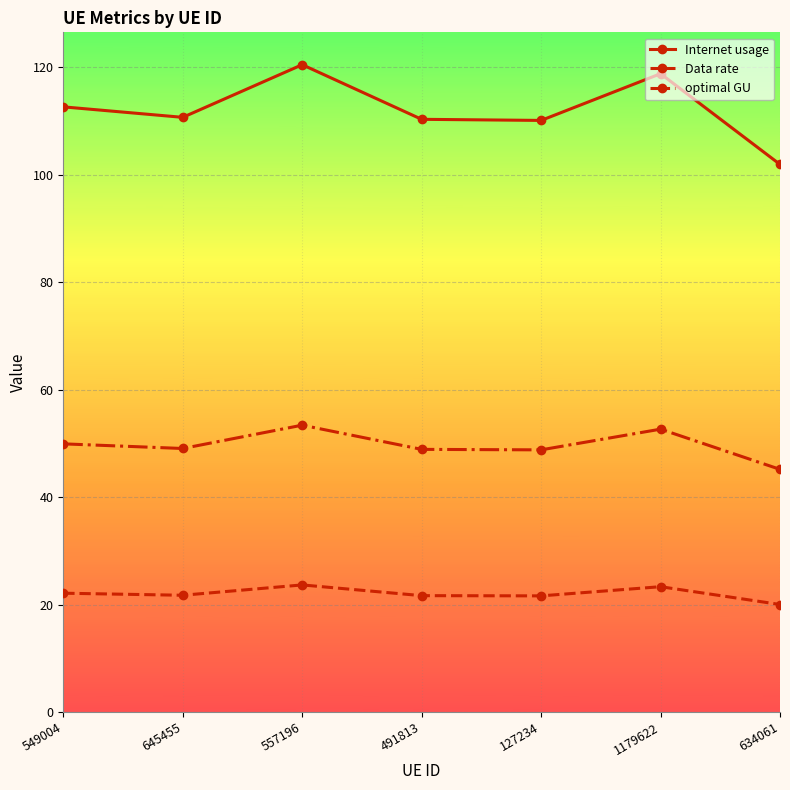

The Internet usage series shows 110.7 at 645455. True or false?

True